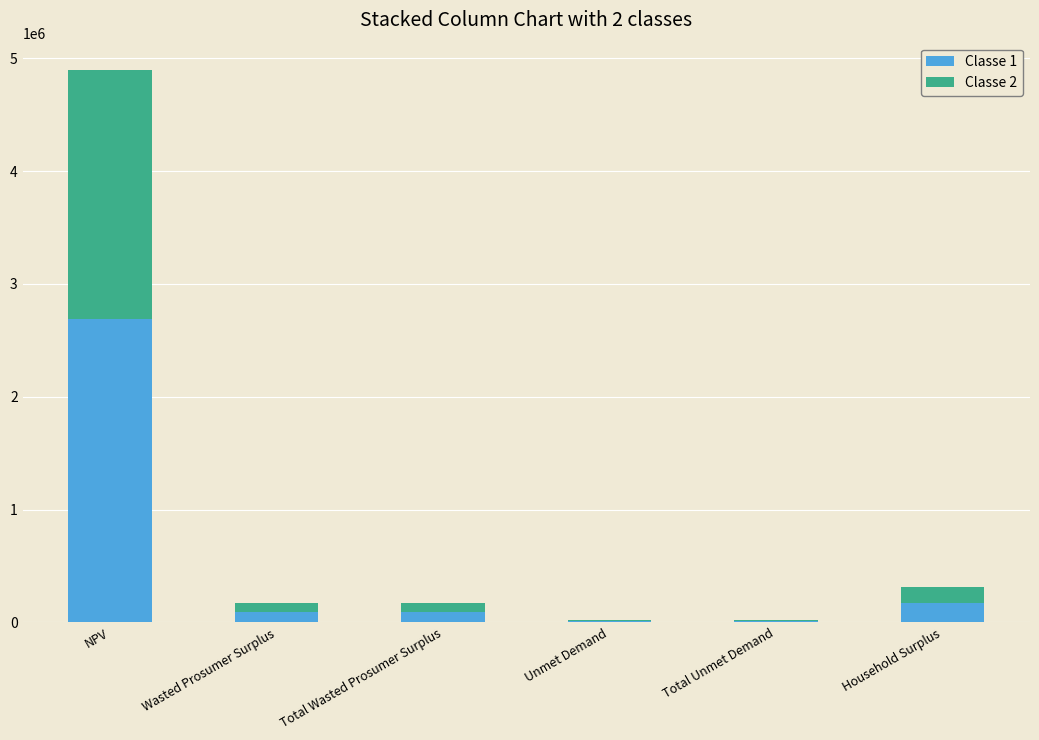

Reading left to right, list the values for the Classe 1 series.

NPV=2692171.7	Wasted Prosumer Surplus=95369.3	Total Wasted Prosumer Surplus=95369.3	Unmet Demand=11844.6	Total Unmet Demand=11844.6	Household Surplus=172038.2